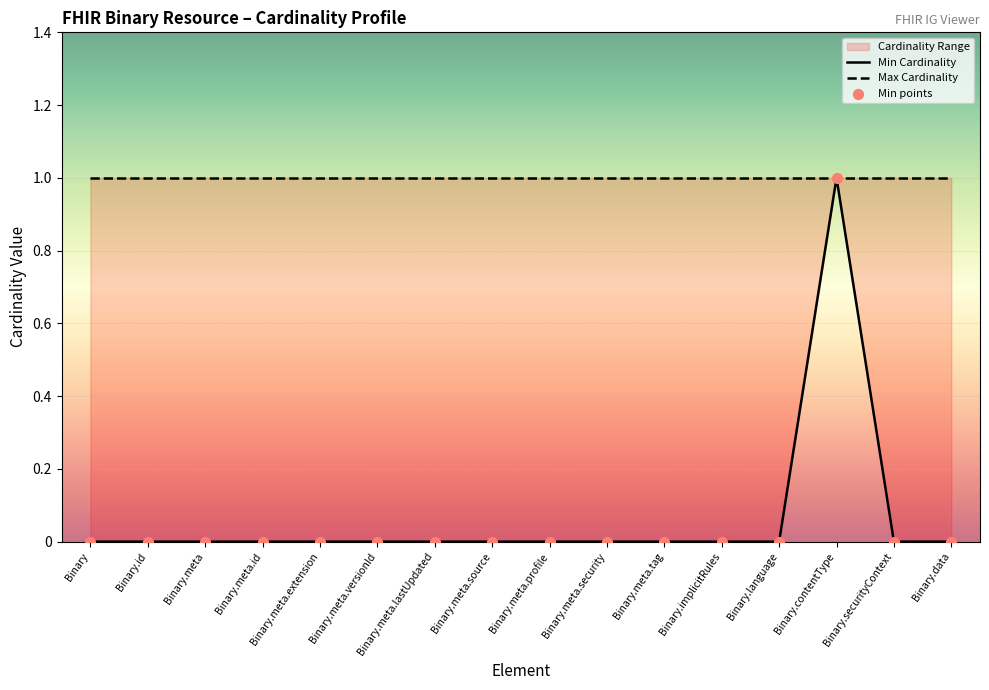

Which series contains the lowest Y value?

Min Cardinality